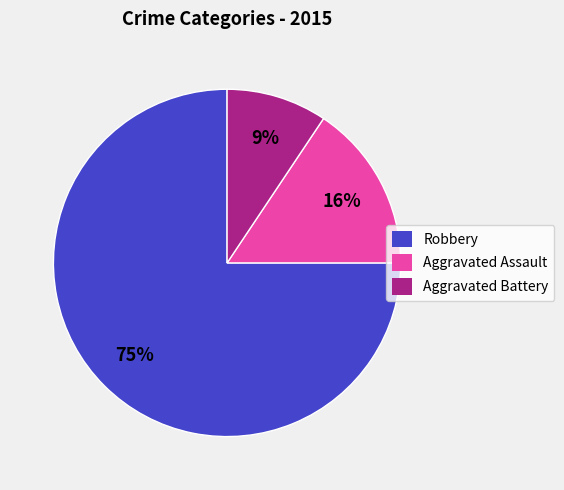

Does any single category account for the majority?

Yes